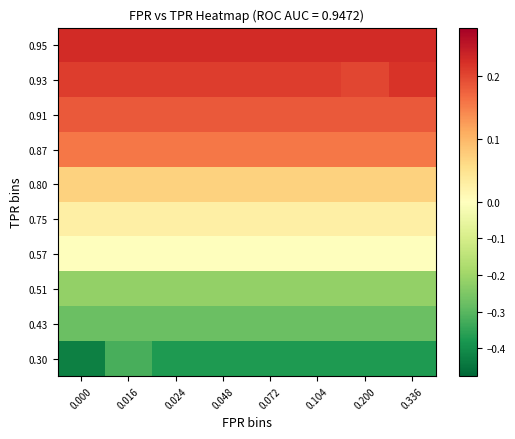

Which series changed the most between 0.072 and 0.200?

0.93